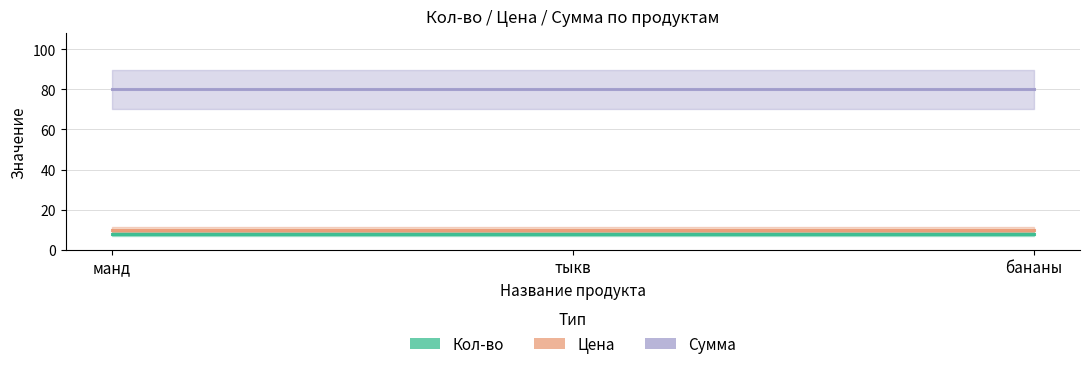

What is the difference between the highest and lowest values at тыкв?

72